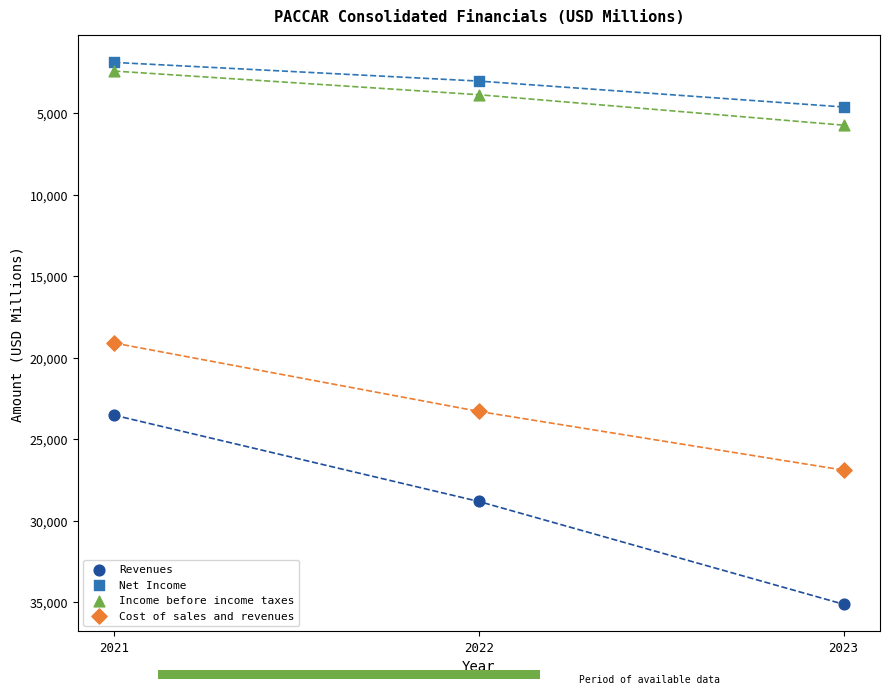

In the Revenues series, what Y value is closest to 29324?

28819.7